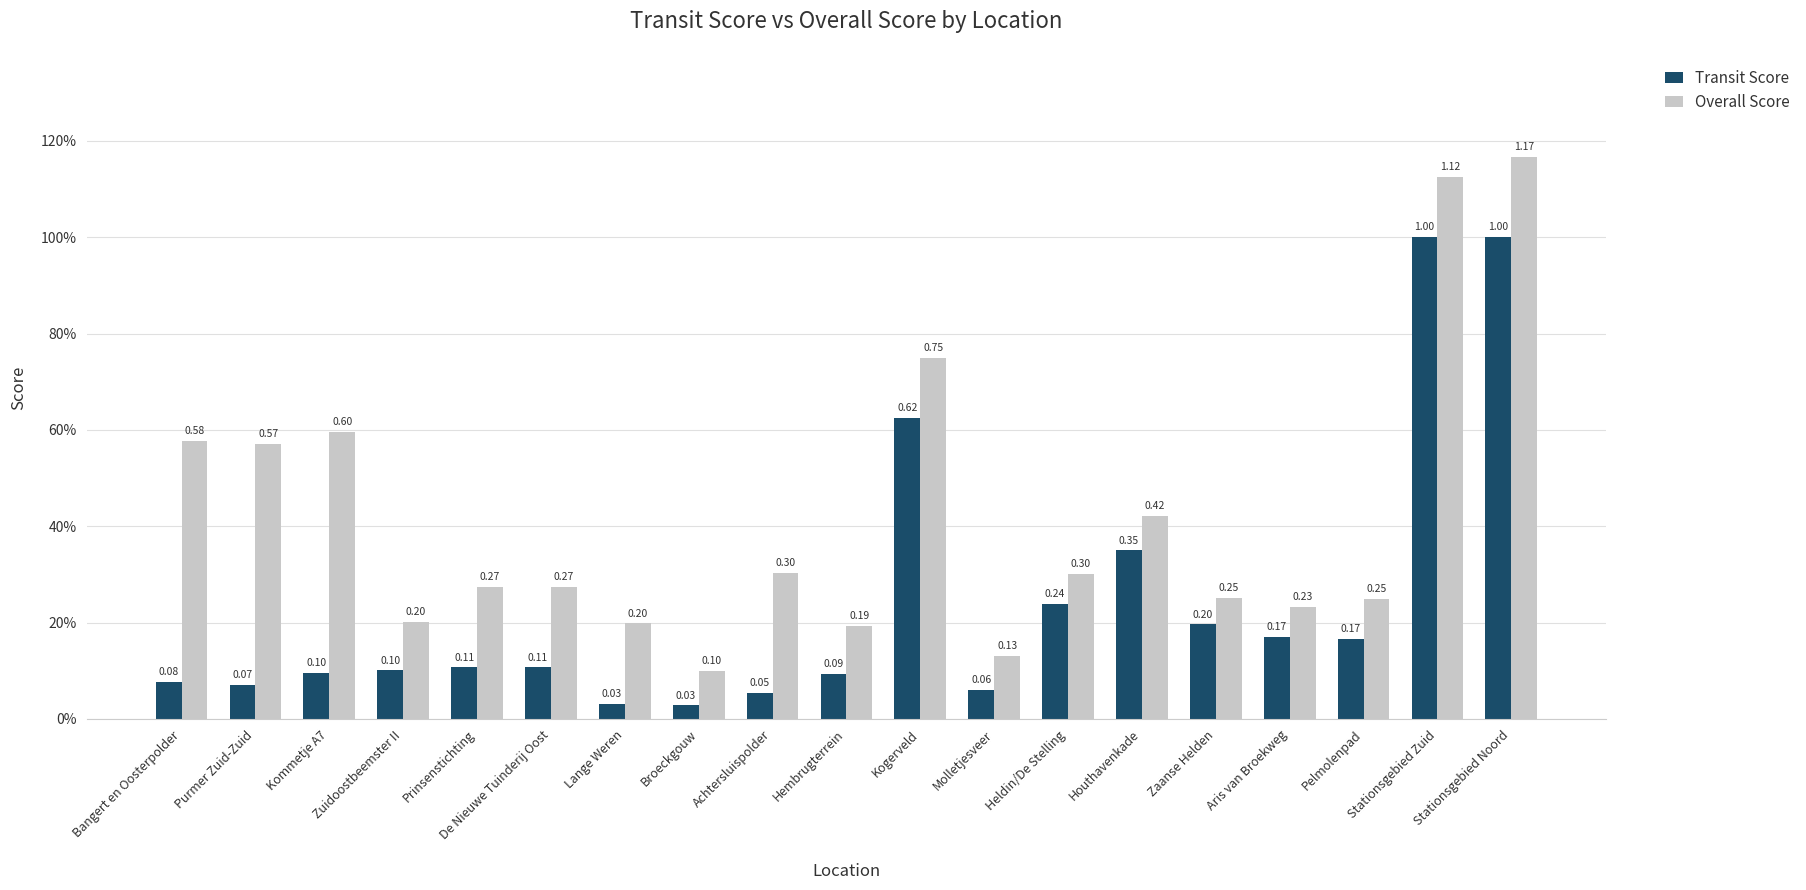

What is the difference between the maximum and minimum values in the Overall Score series?

1.1